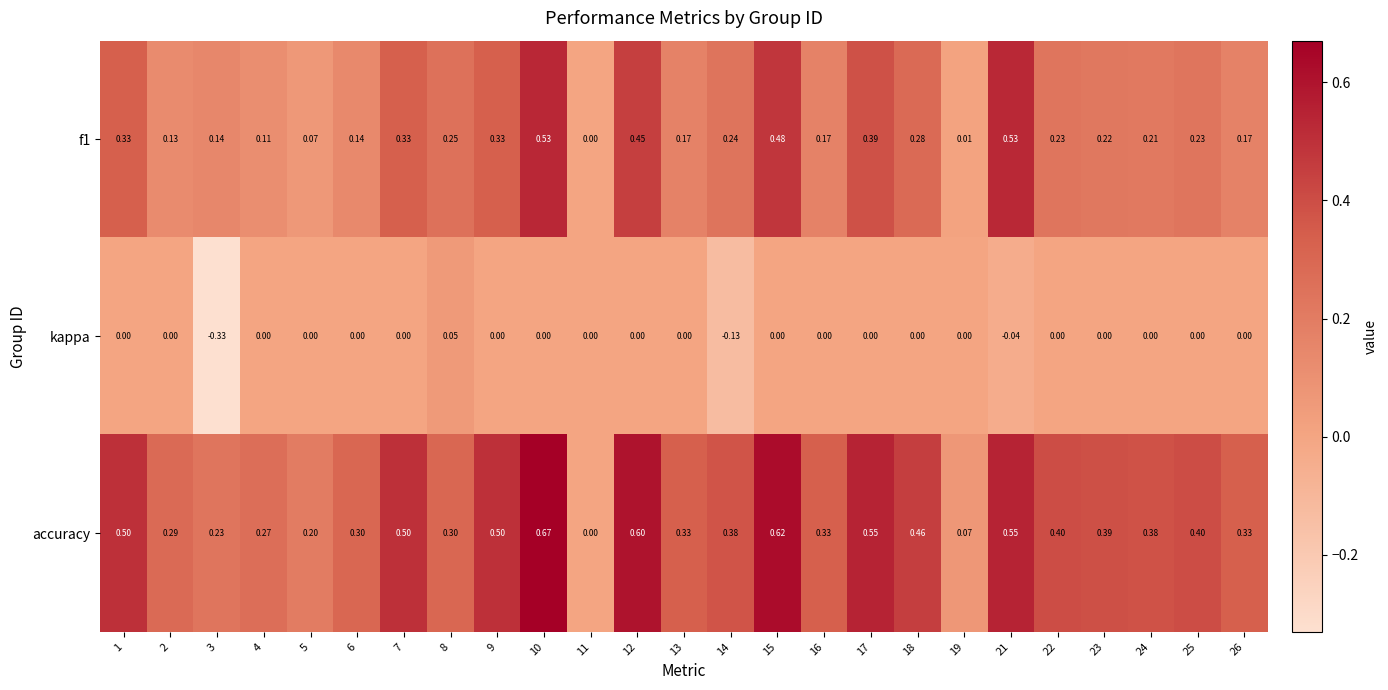

How many data points does each series have?

25